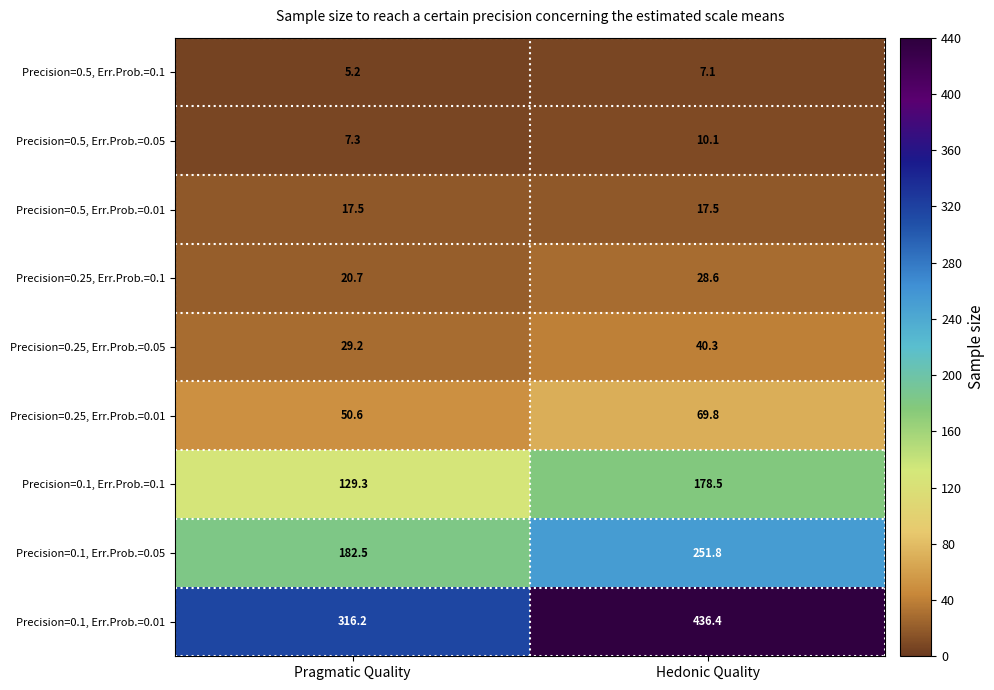

How many series are shown in this chart?

9